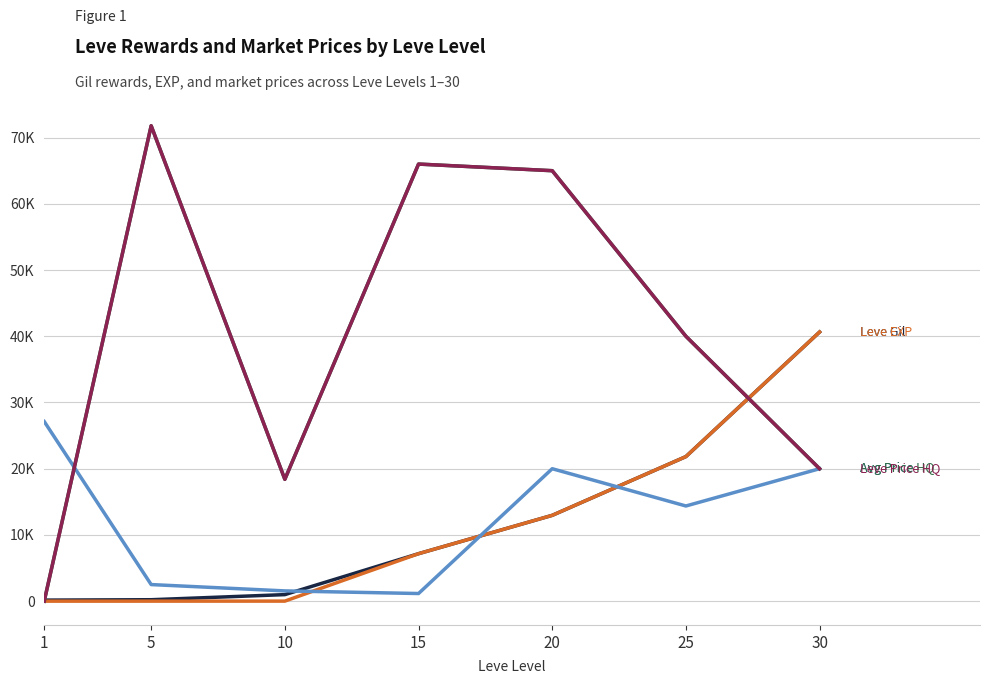

Is it true that Leve Gil equals 14460.7 at 25?

False